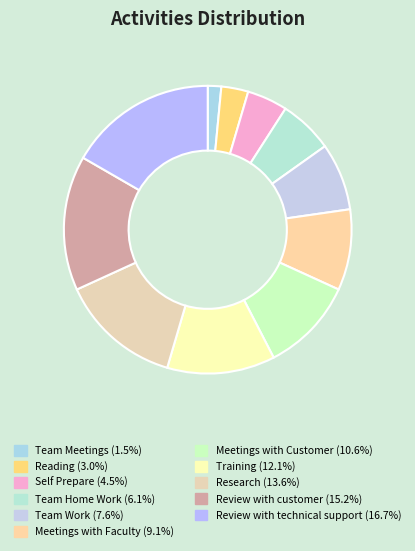

What is the smallest slice in the pie chart?

Team Meetings